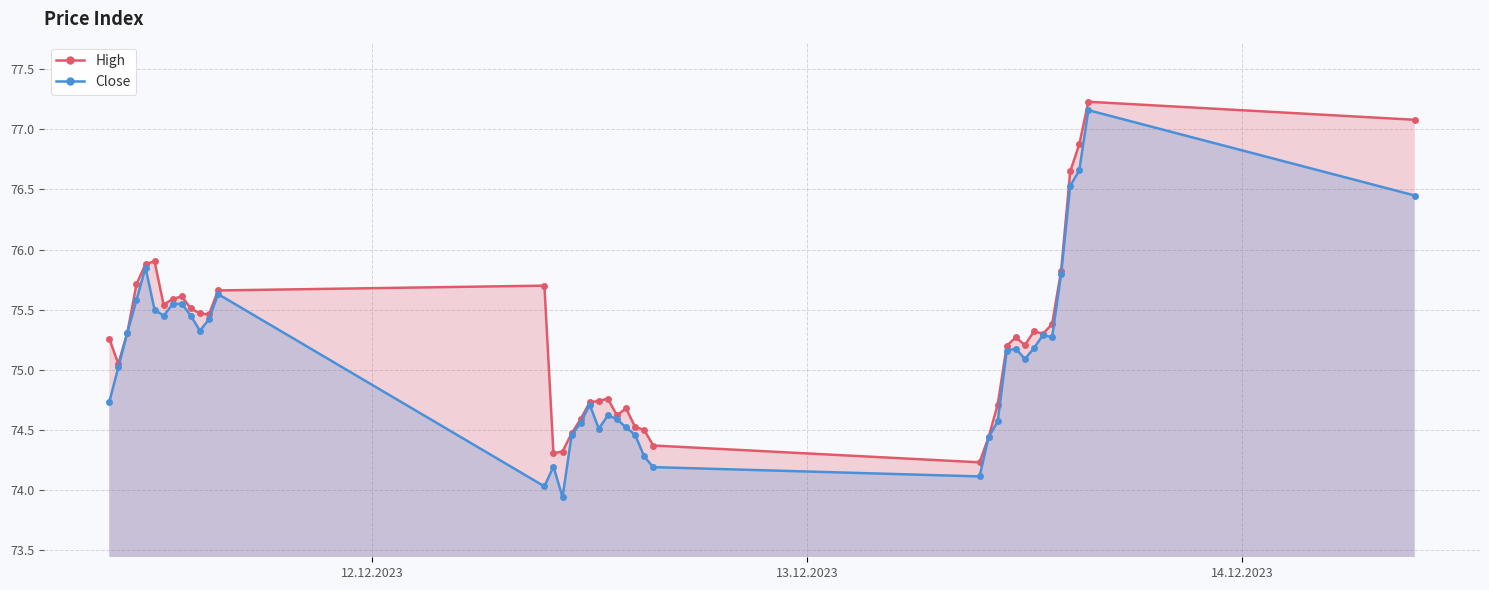

True or false: Close has more than 0 interior local peaks.

True